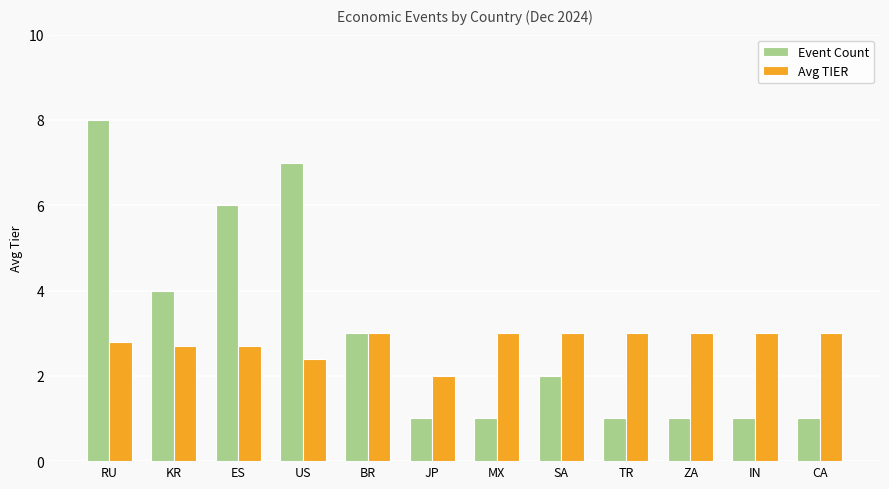

Is it true that Avg TIER equals 0.8 at IN?

False